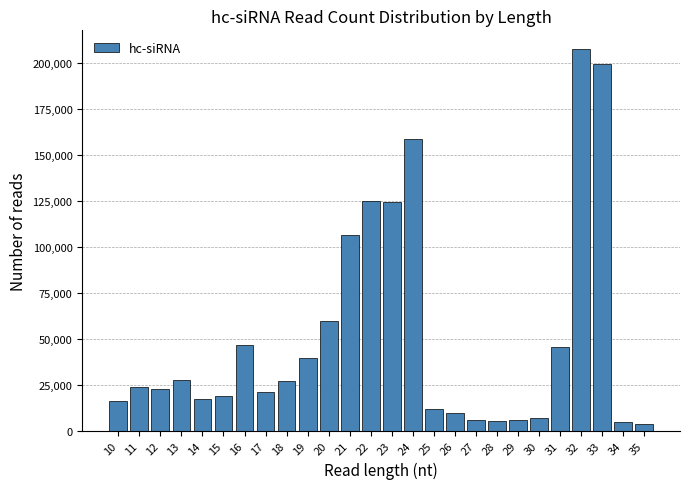

Which has a higher value, 28 or 21?

21